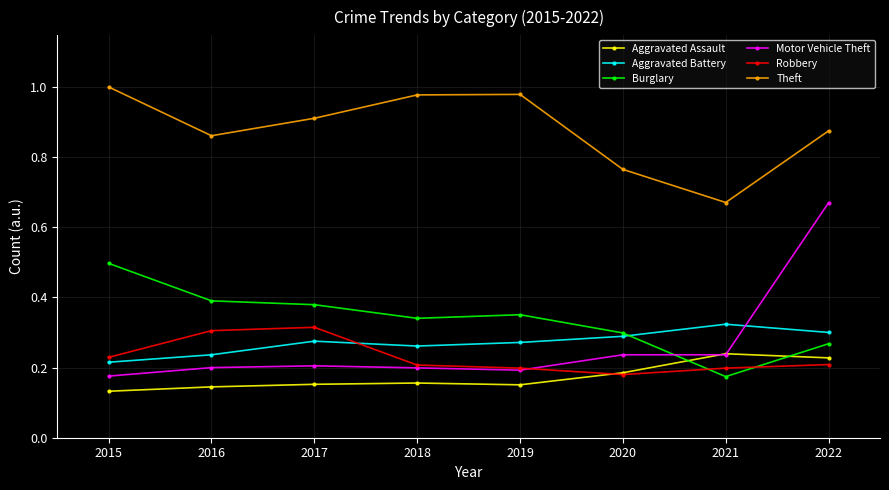

True or false: Theft has a value of 0.3 at 2018.

False